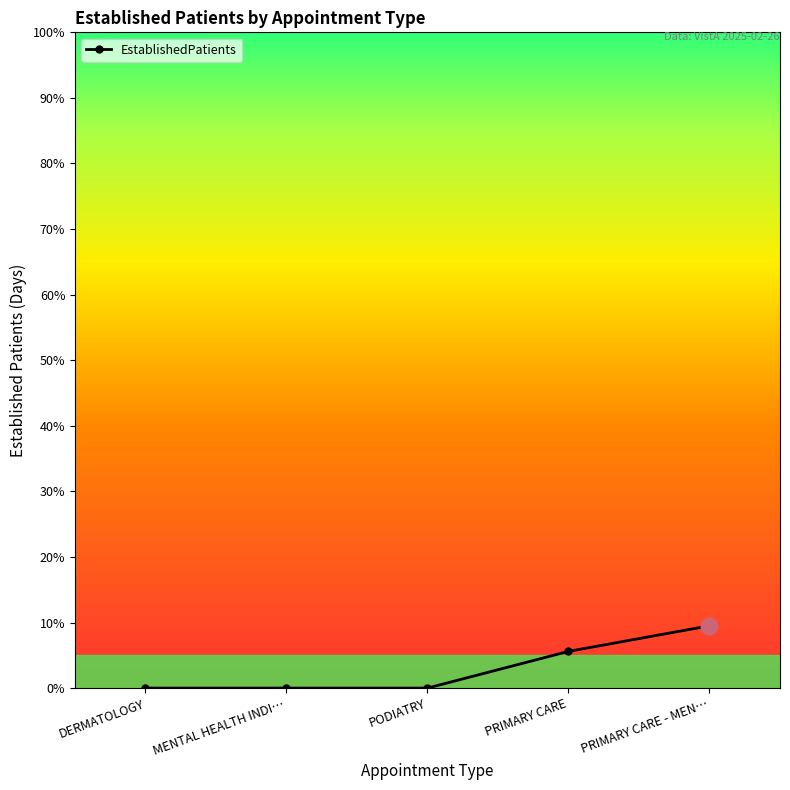

What is the change in value from PODIATRY to PRIMARY CARE - MEN…?

+9.5